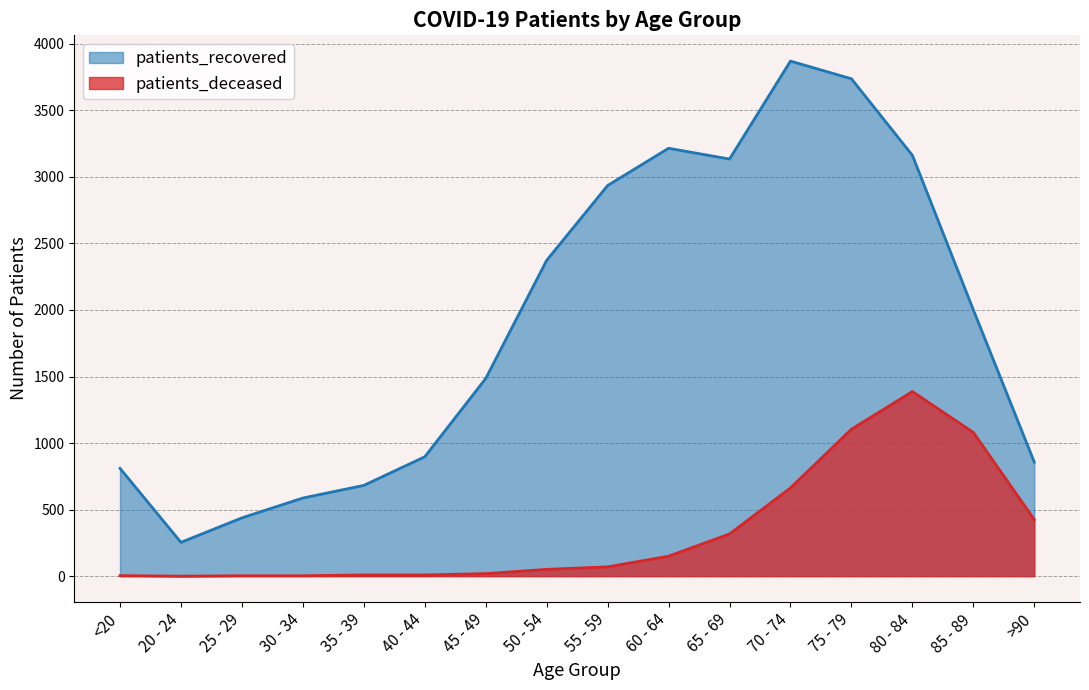

What is the label of the 13th point from the right?

30 - 34